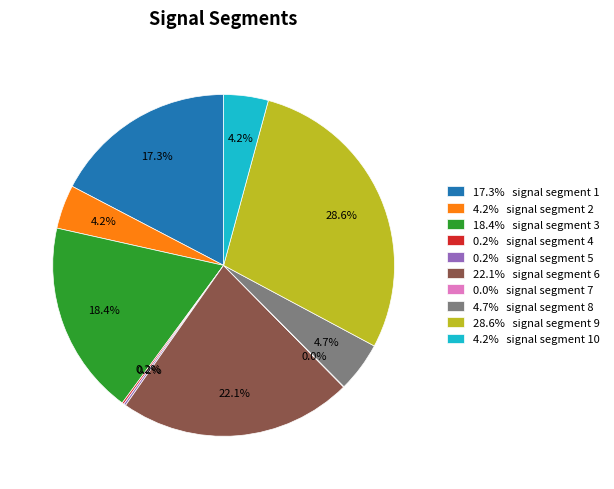

Between 4.7% signal segment 8 and 4.2% signal segment 2, which is larger?

4.7% signal segment 8